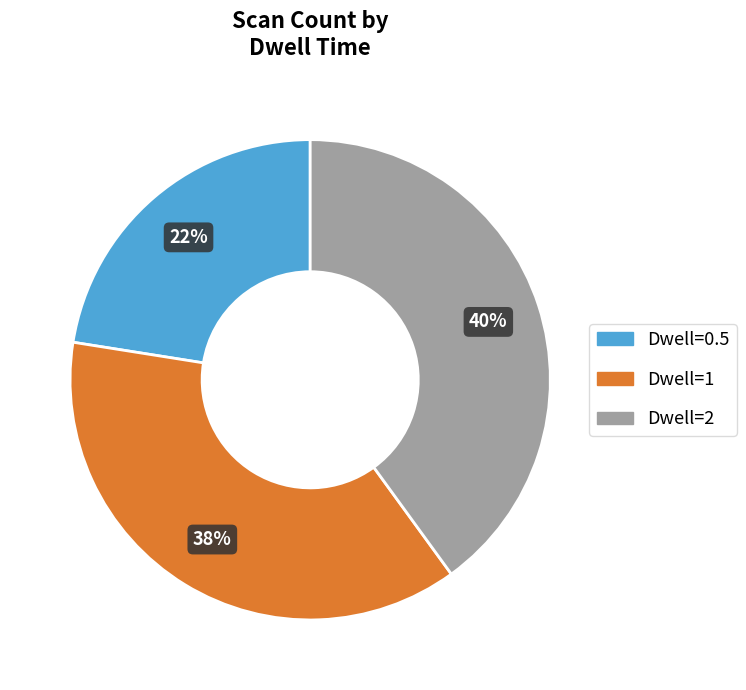

Is there a majority slice in this chart?

No